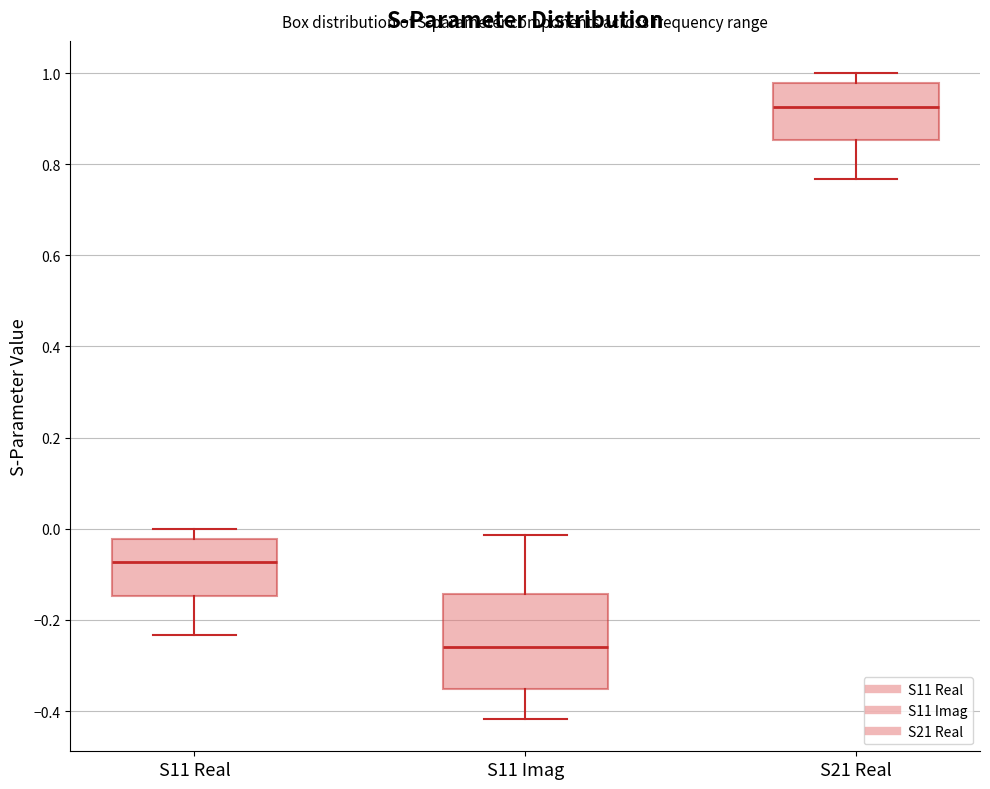

Which box is the tallest, from its lower edge to its upper edge?

S11 Imag